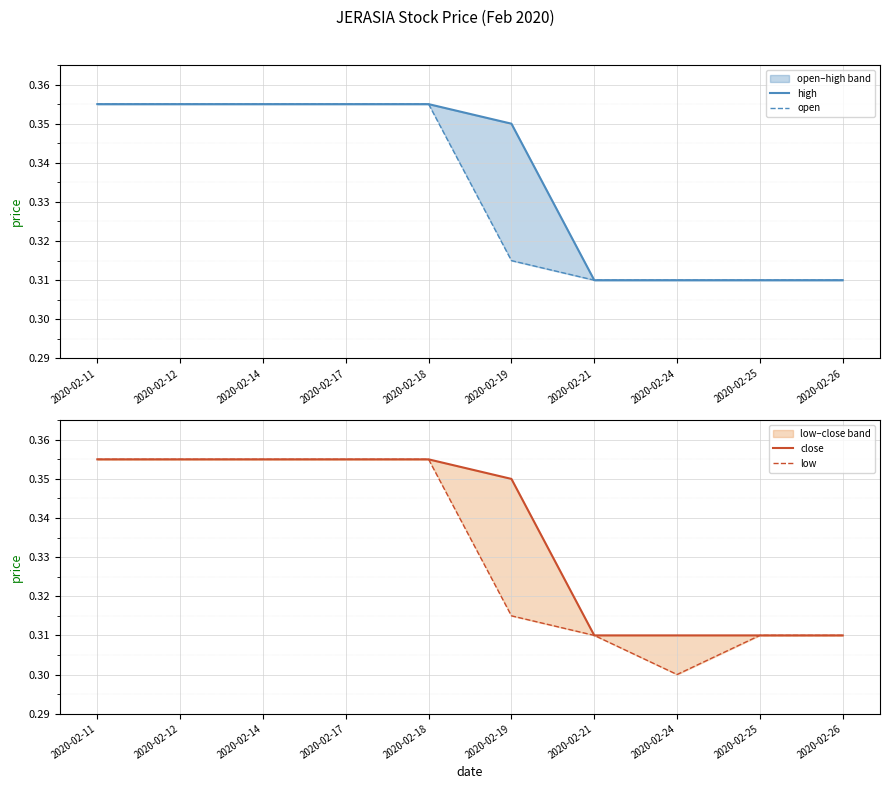

How many data points does each series have?

10